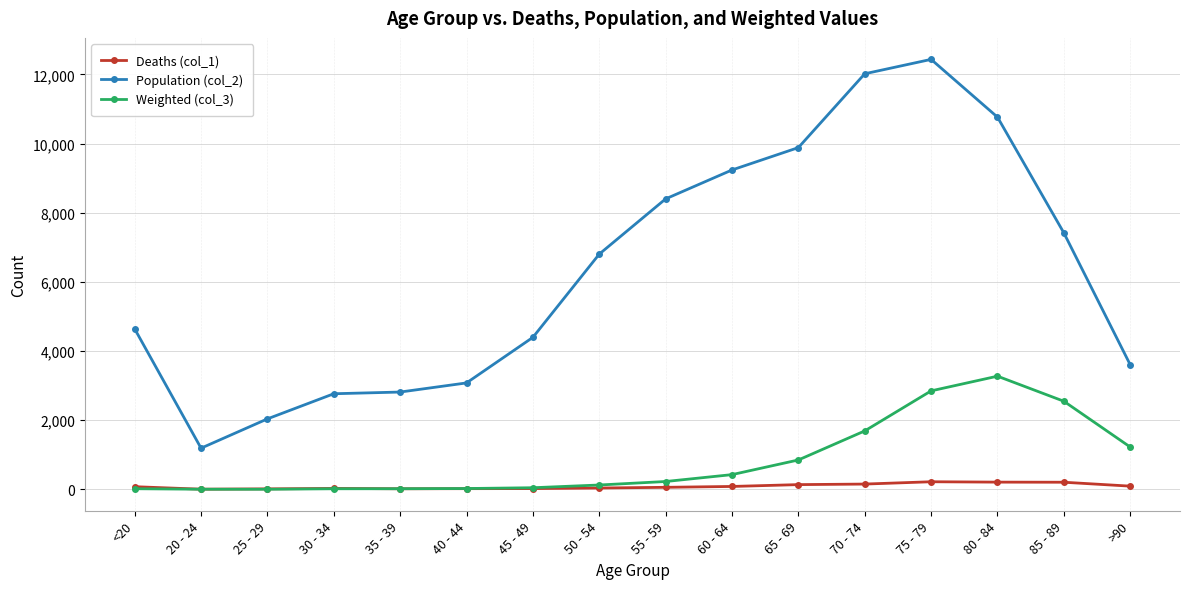

What is the difference between the Weighted (col_3) values at 70 - 74 and 45 - 49?

1643